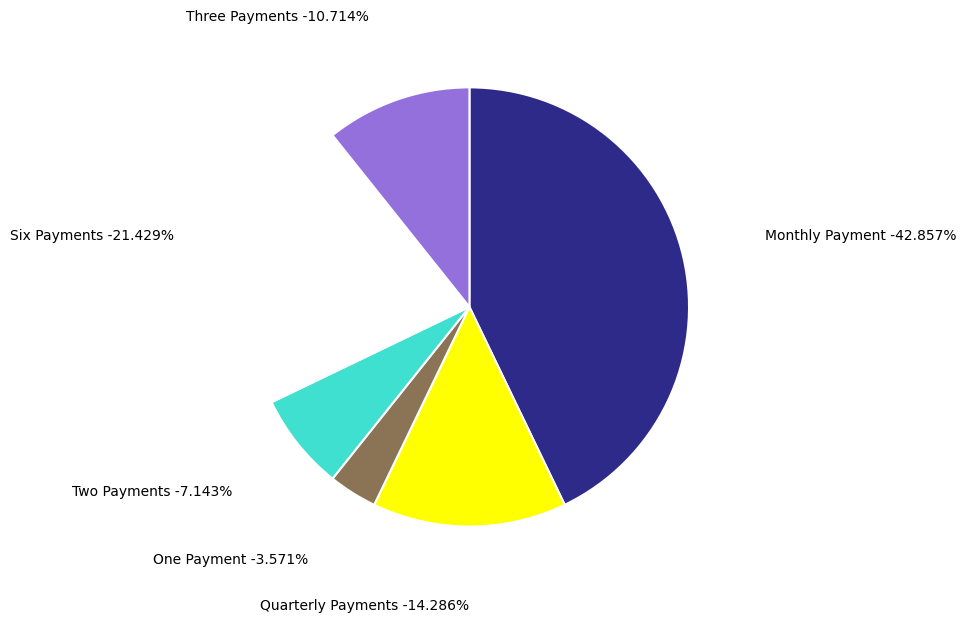

True or false: One Payment accounts for 4% of the total.

True